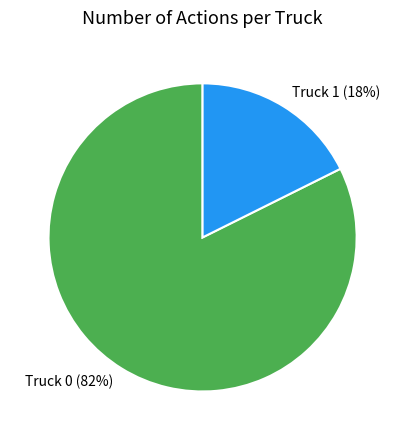

Is Truck 0 the majority of the pie?

Yes